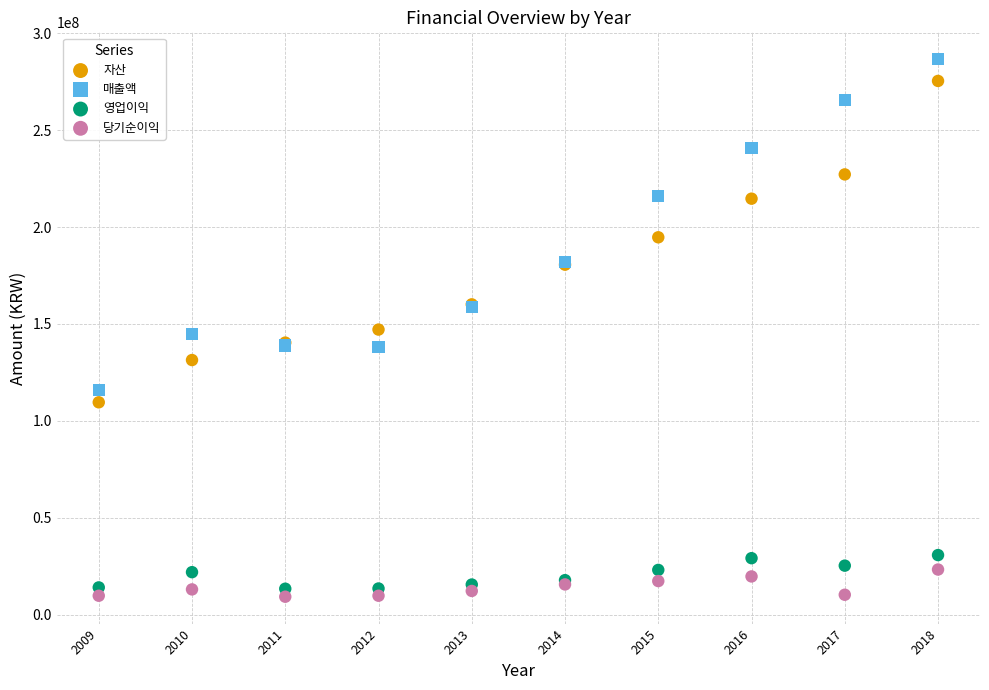

In the 매출액 series, what Y value is closest to 201291528?

216187083